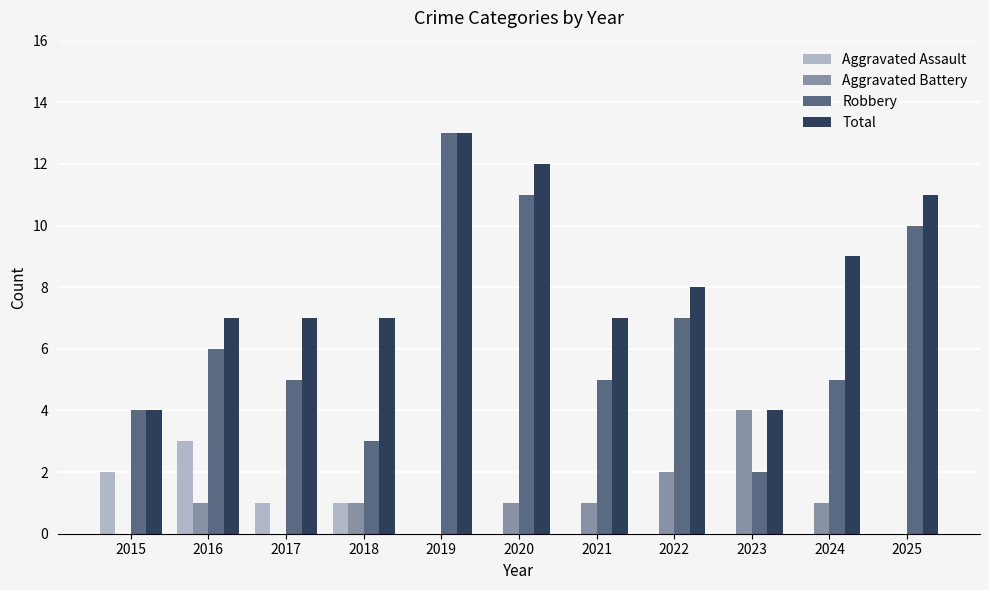

Reading left to right, extract all data points from this chart.

Aggravated Assault: 2015=2	2016=3	2017=1	2018=1	2019=0	2020=0	2021=0	2022=0	2023=0	2024=0	2025=0
Aggravated Battery: 2015=0	2016=1	2017=0	2018=1	2019=0	2020=1	2021=1	2022=2	2023=4	2024=1	2025=0
Robbery: 2015=4	2016=6	2017=5	2018=3	2019=13	2020=11	2021=5	2022=7	2023=2	2024=5	2025=10
Total: 2015=4	2016=7	2017=7	2018=7	2019=13	2020=12	2021=7	2022=8	2023=4	2024=9	2025=11